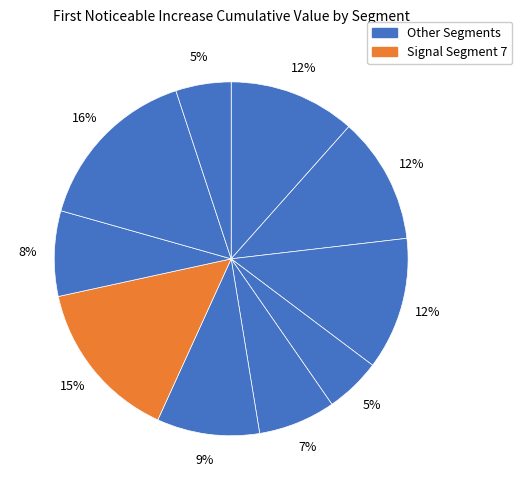

How many segments does this pie chart have?

10